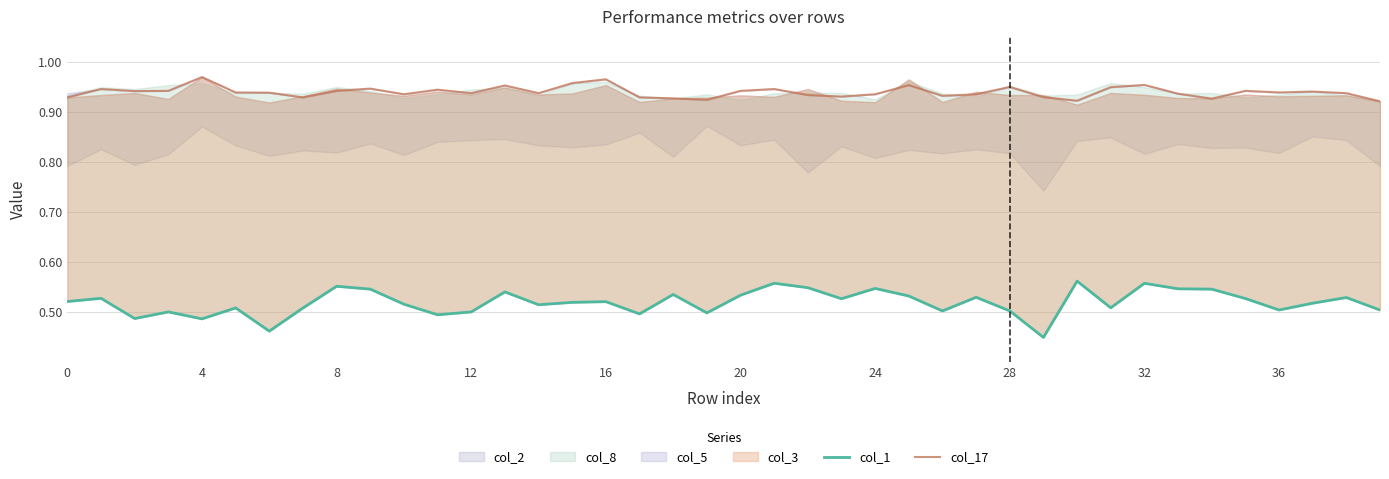

Does the chart have visible grid lines?

Yes